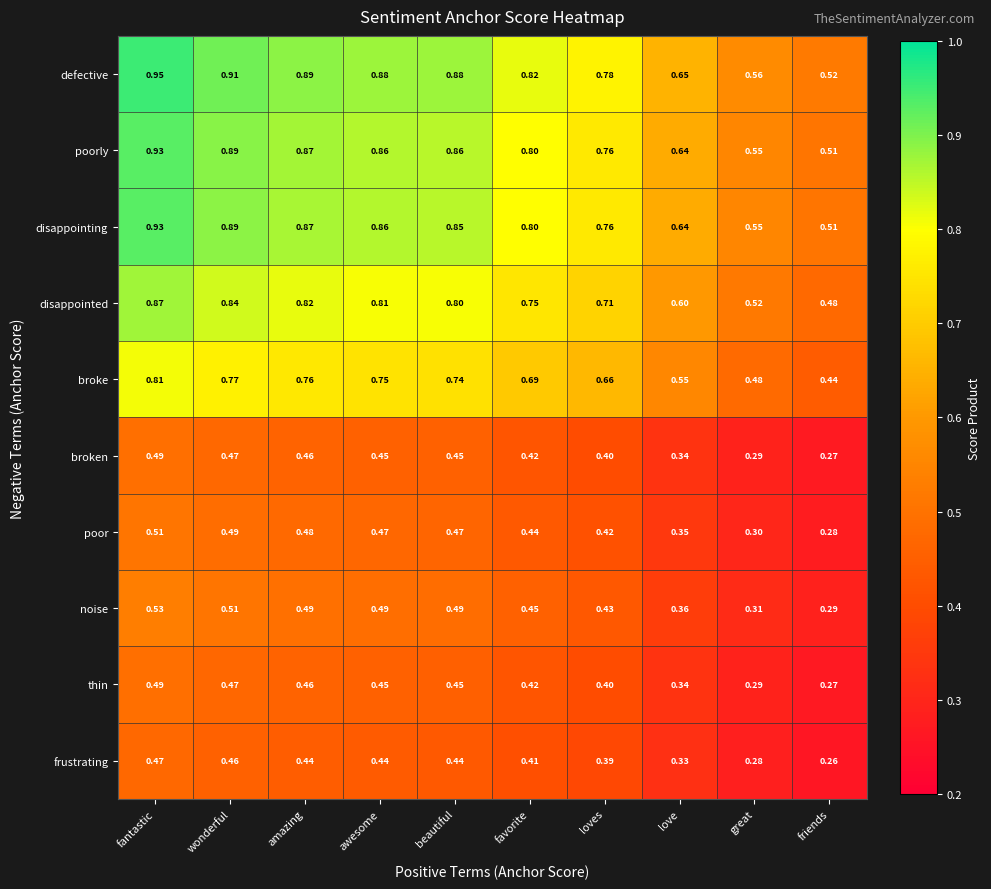

Which series has the largest range (max minus min)?

defective